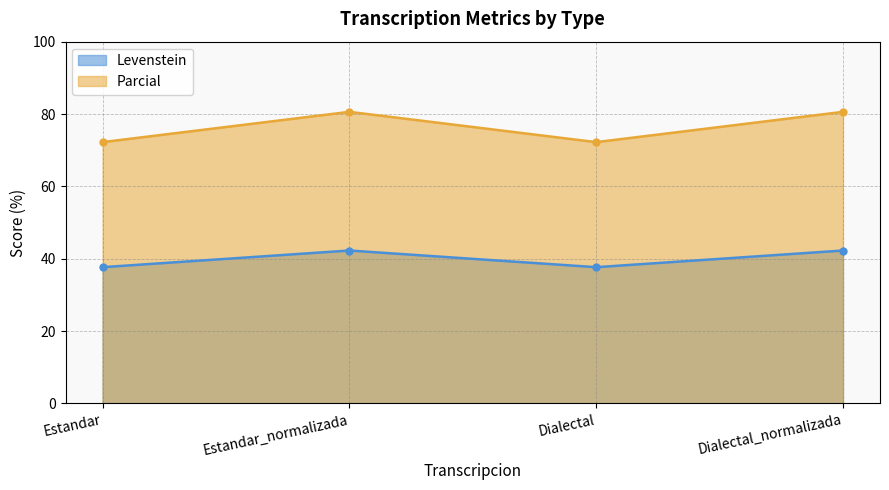

Is it true that Levenstein equals 19.6 at Estandar_normalizada?

False